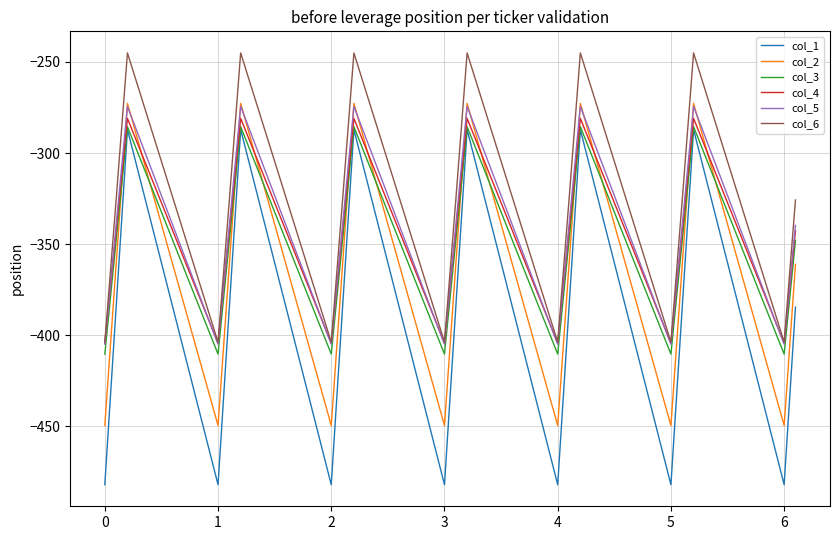

What is the lowest value of the col_3 series?

-410.3